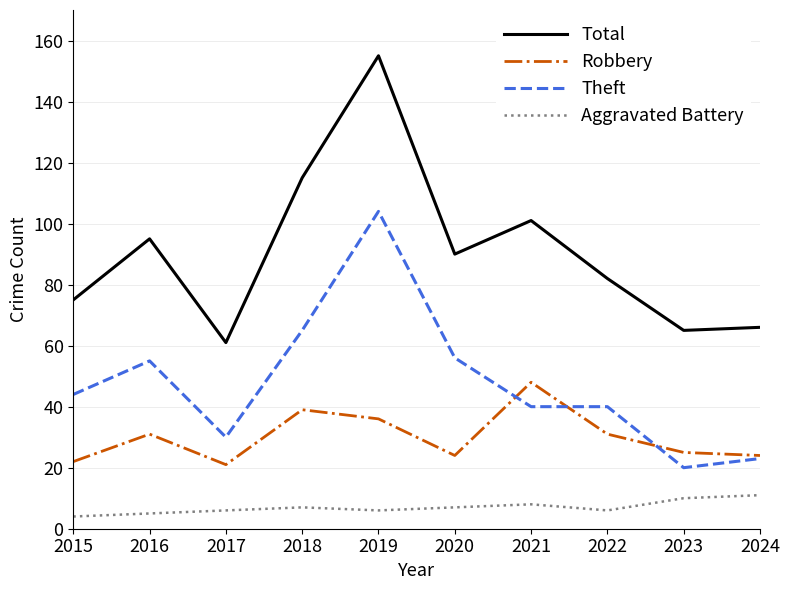

At which label does Theft reach its peak?

2019